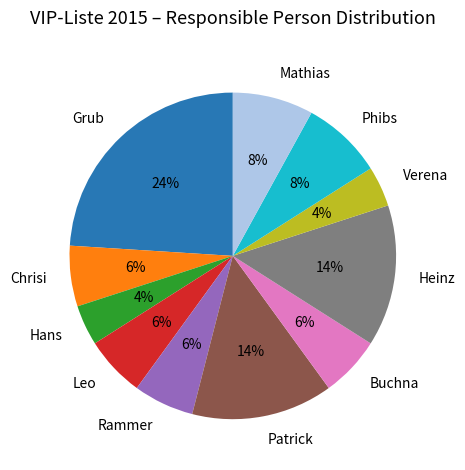

Is there any slice that represents more than half of the pie?

No